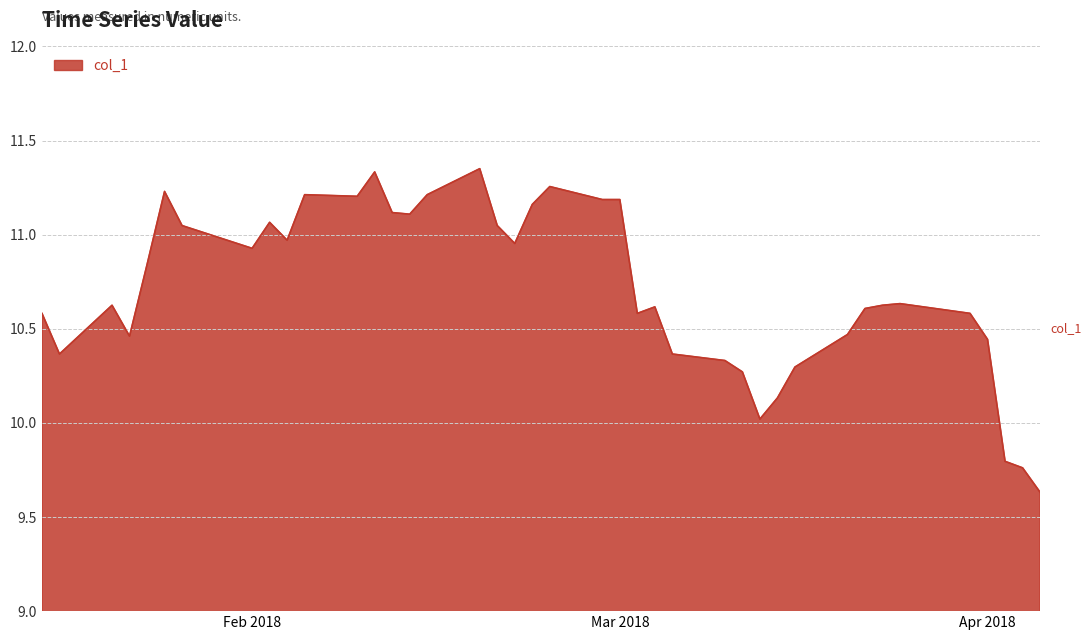

How many lines are shown in the chart?

1